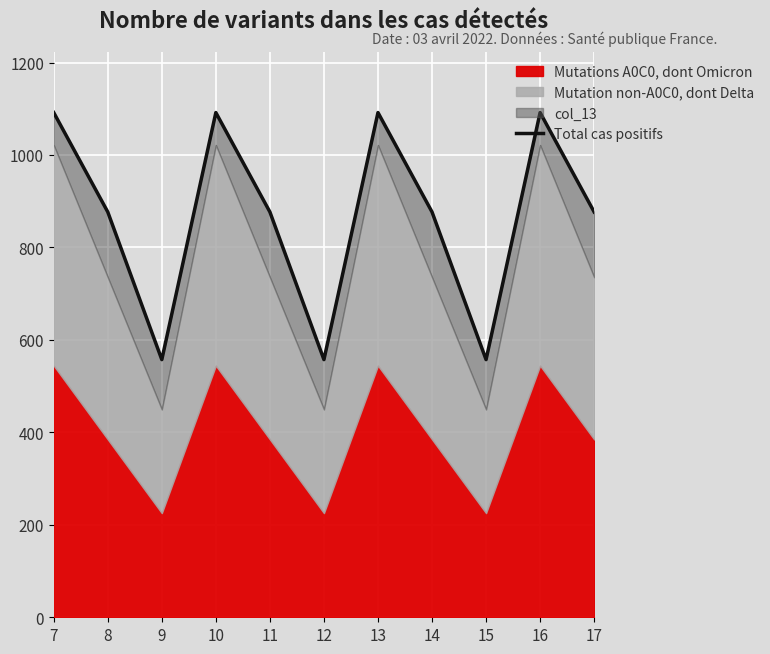

What is the maximum value shown in the chart?

1091.8